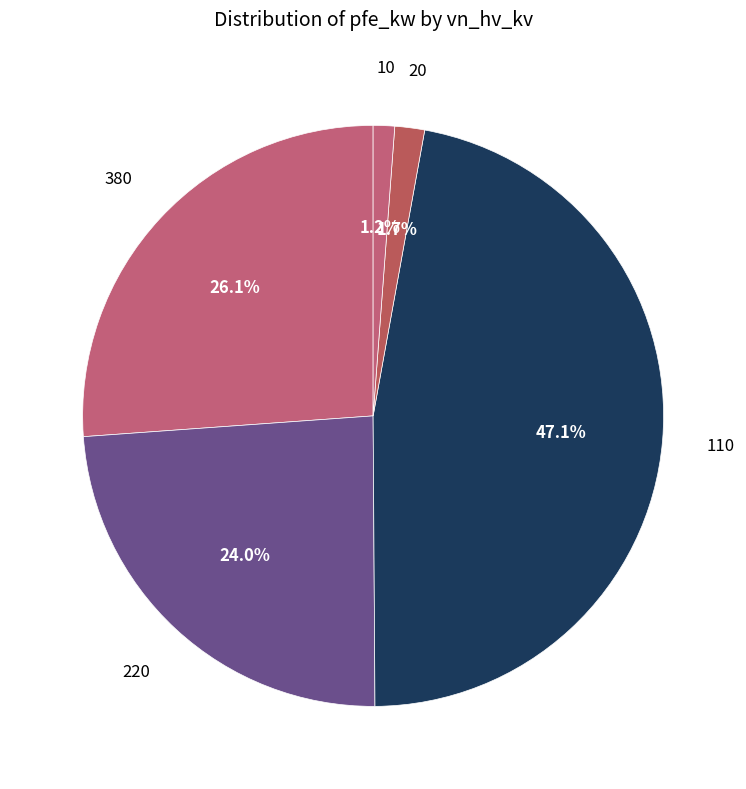

How many segments does this pie chart have?

5